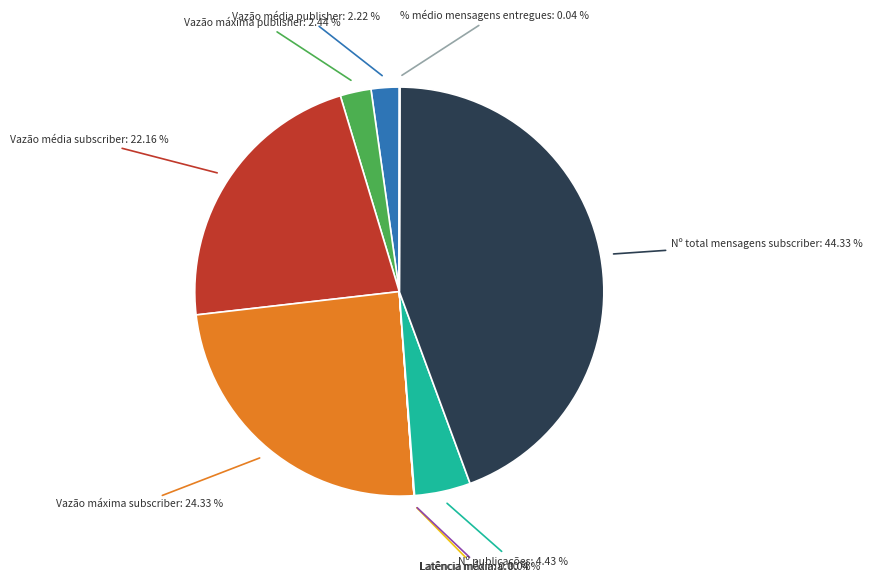

Does any single category account for the majority?

No